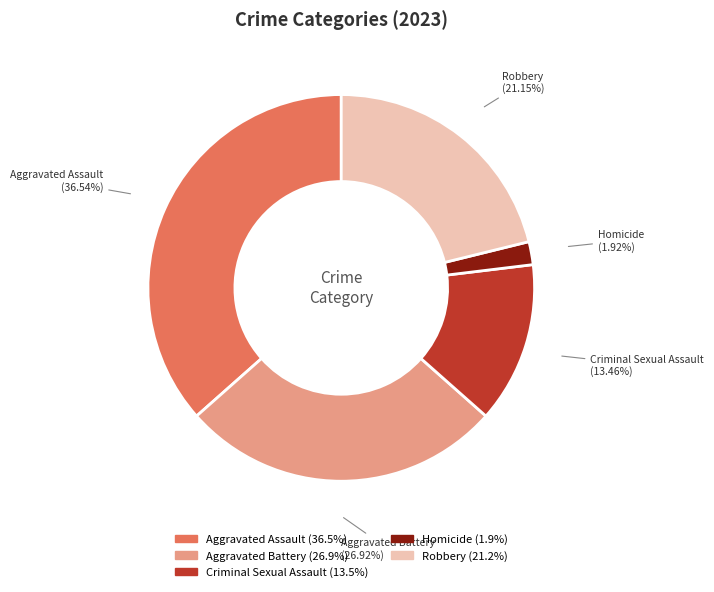

To the nearest percent, what portion does Aggravated Assault represent?

37%